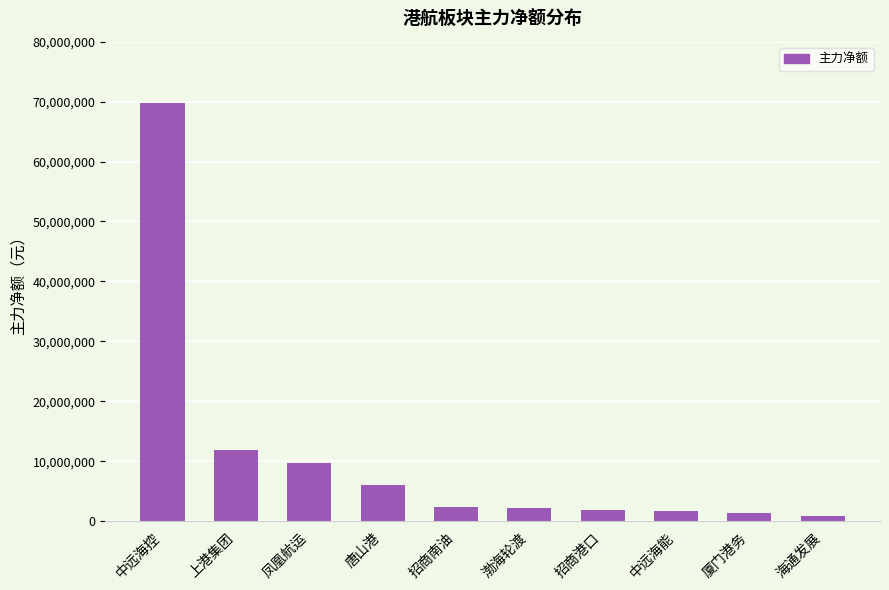

How many data points are less than 2277823?

5